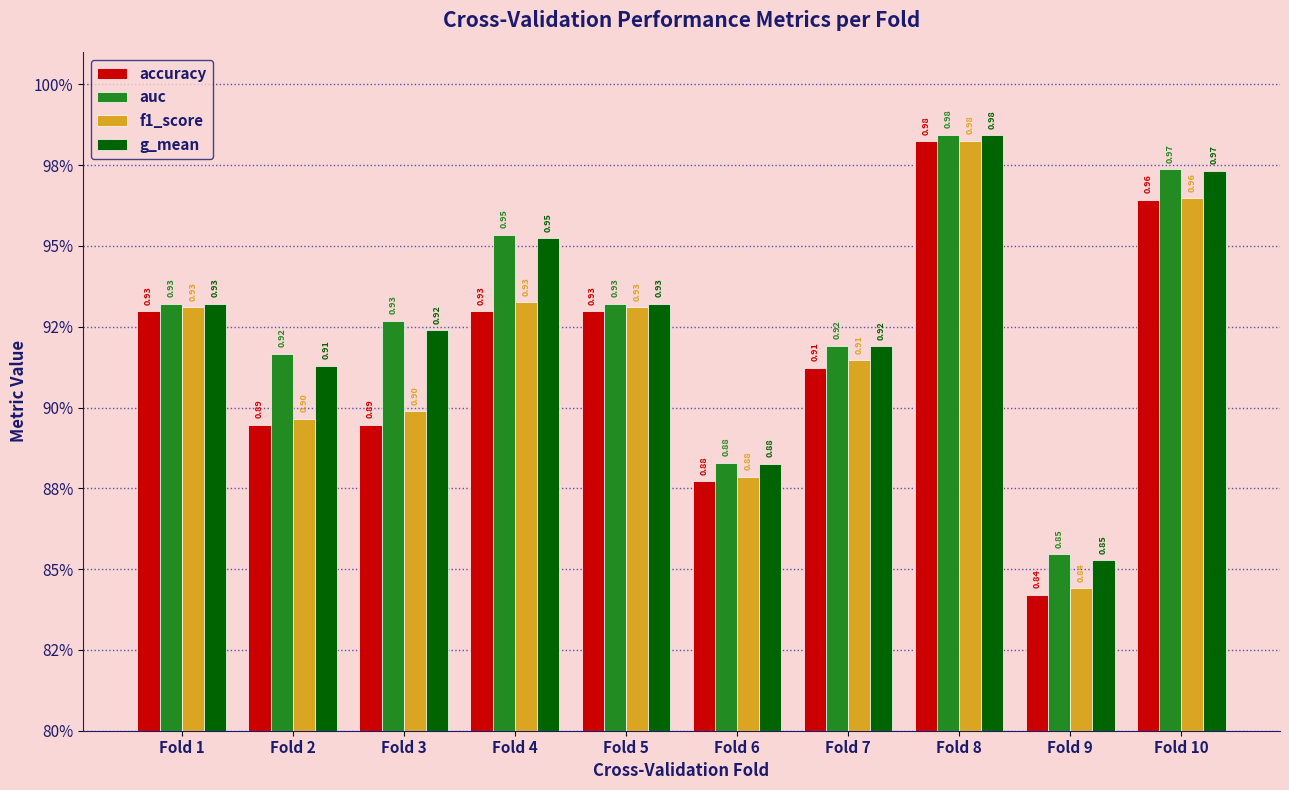

The value of f1_score at Fold 9 is 0.3. True or false?

False